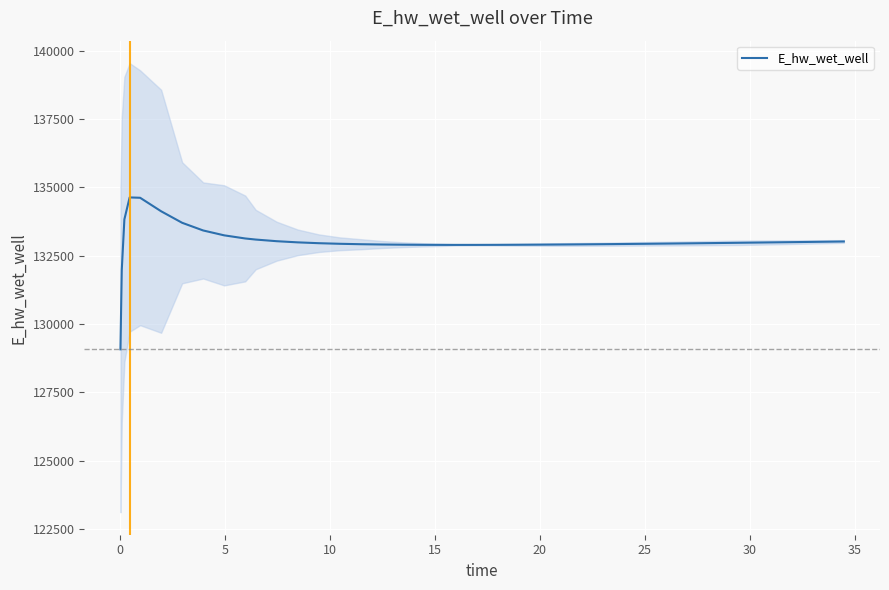

What is the greatest value displayed?

134628.0